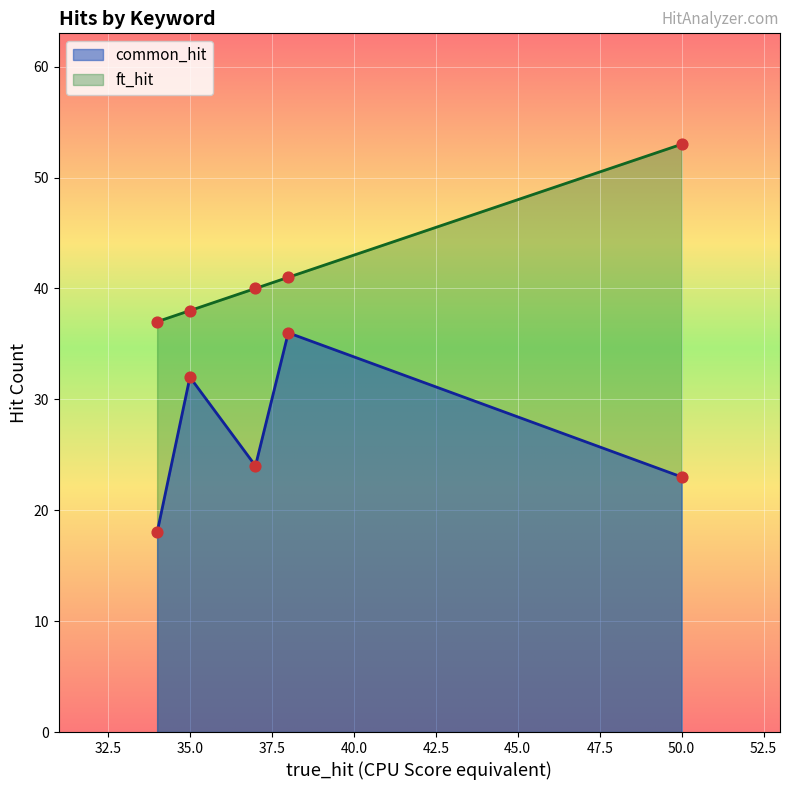

Which series has the widest spread of Y values?

common_hit